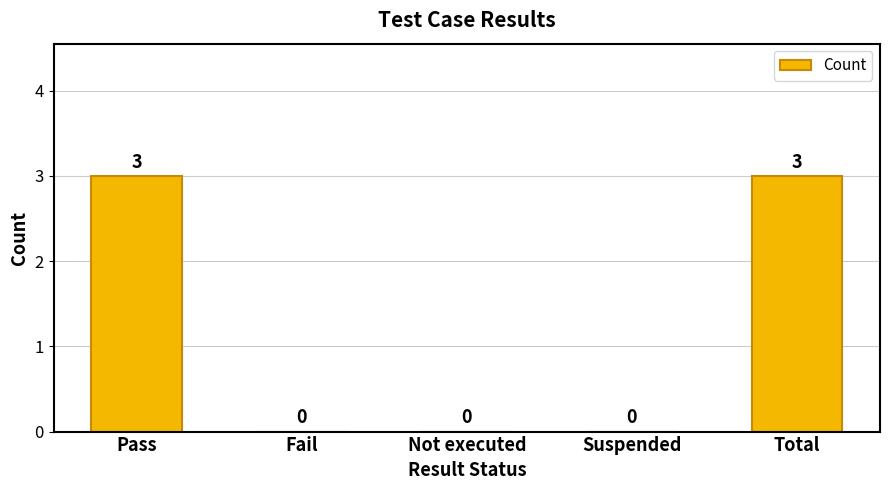

How many values are between 0 and 3?

5